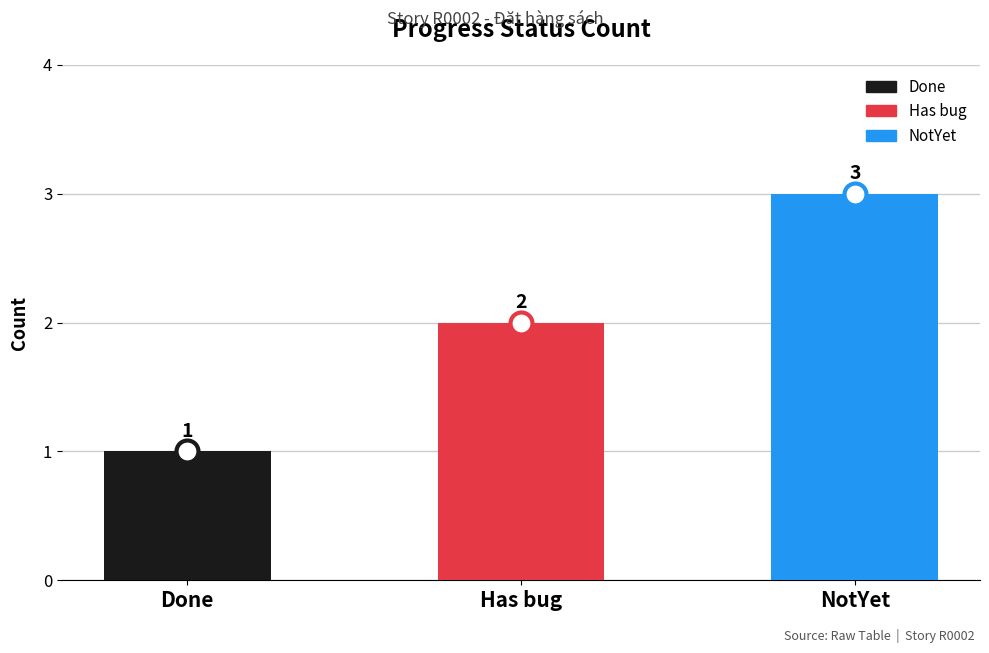

What is the change in value from Done to Has bug?

+1